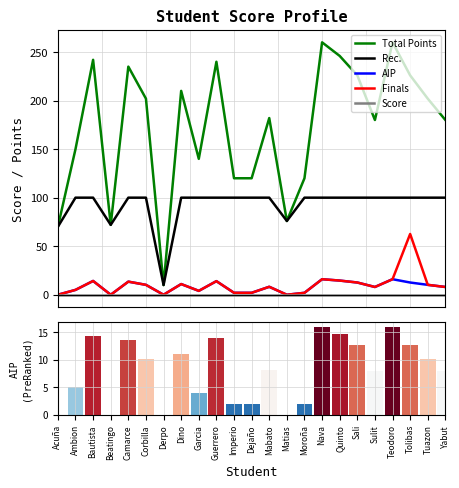

The Finals series shows 3.0 at Dino. True or false?

False